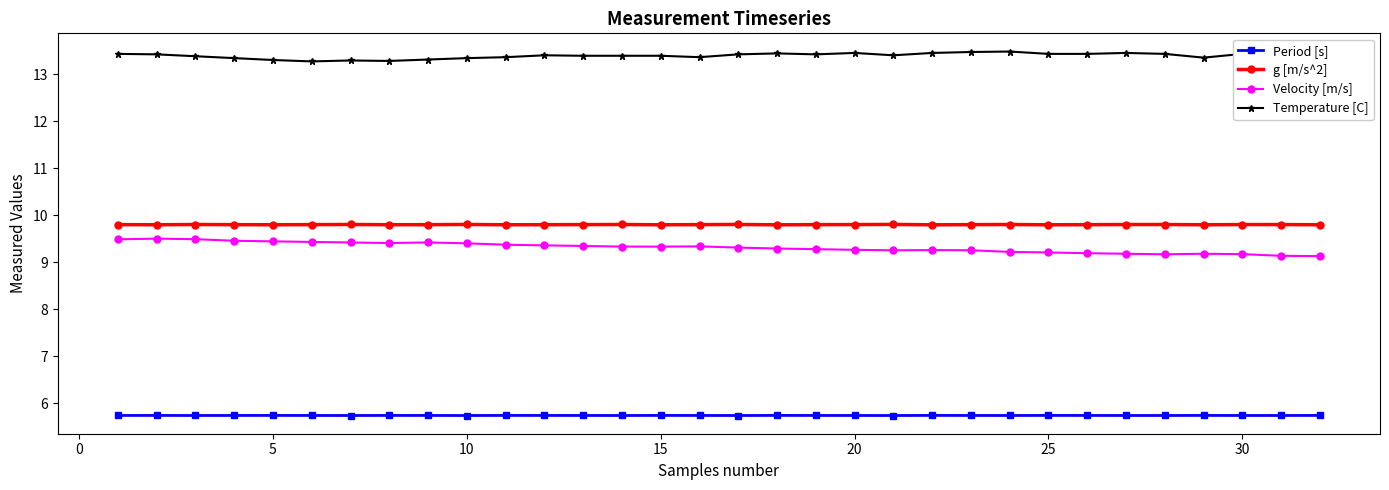

True or false: Temperature [C] and Period [s] intersect in this chart.

False